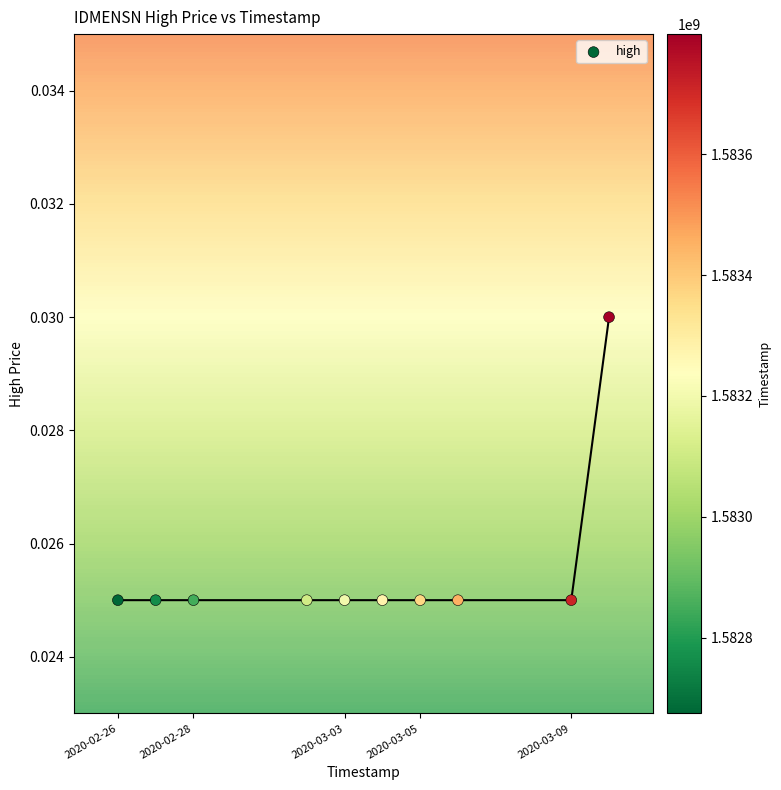

What is the average X value?

1583219520.0